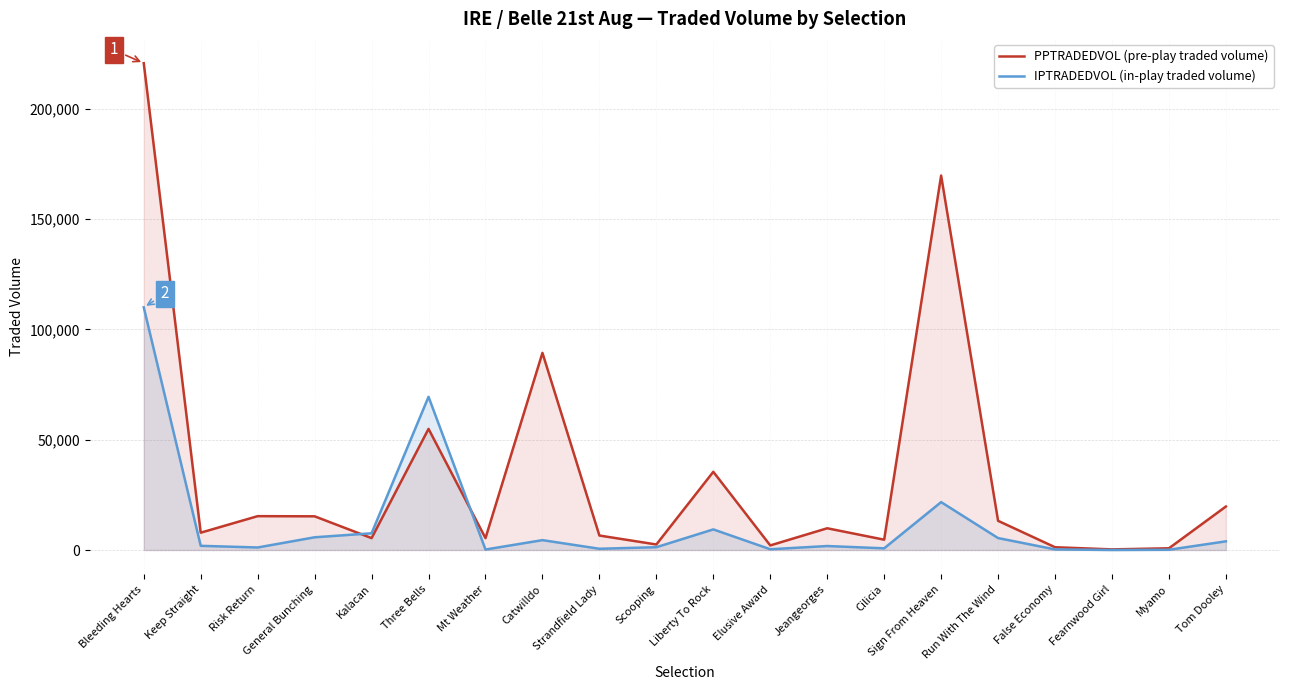

What is the total value across all series at Three Bells?

124410.0